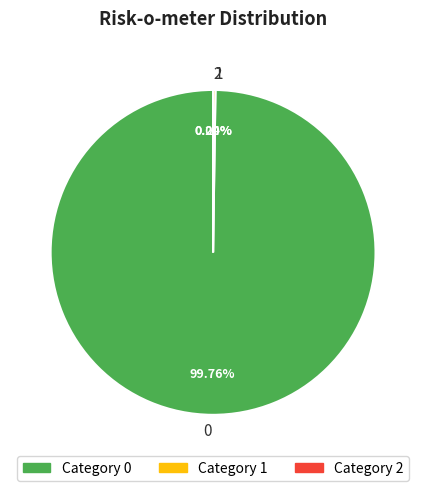

Is there any slice that represents more than half of the pie?

Yes